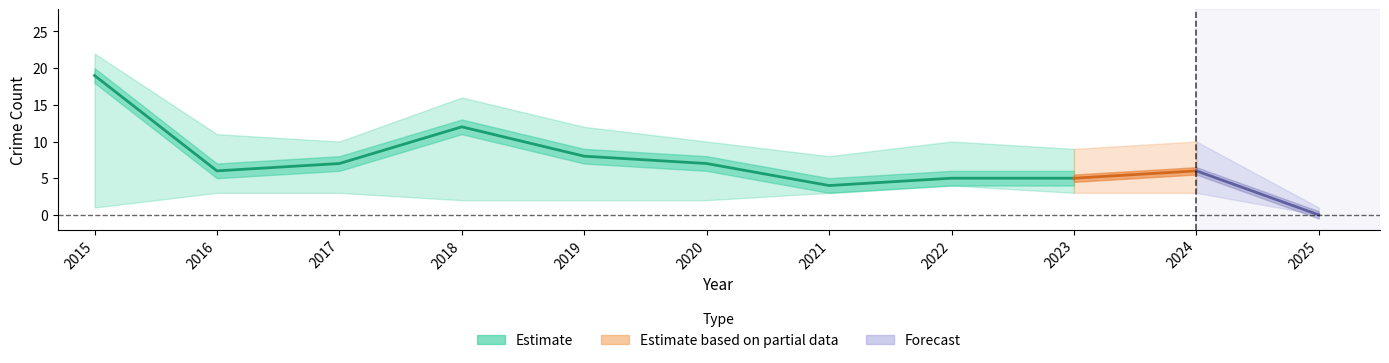

Is the value of Aggravated Assault at 2023 greater than the value of Total at 2018?

No